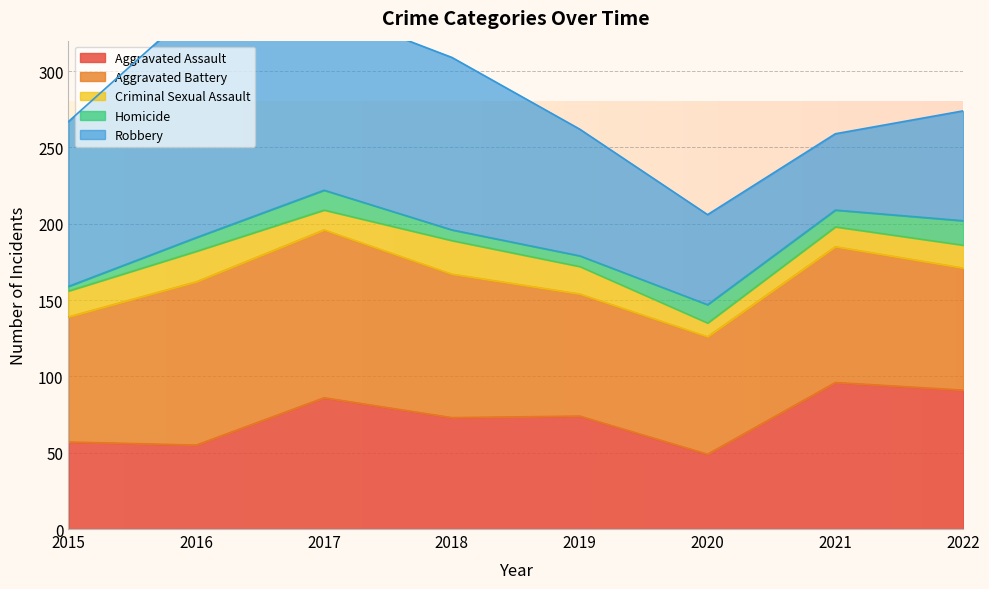

What is the minimum value shown in the chart?

3